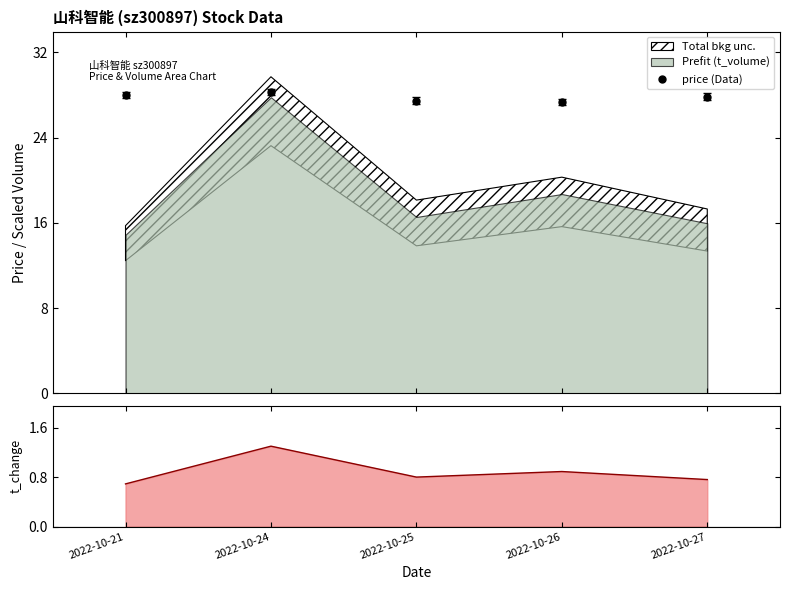

What is the lowest value of the price (Data) series?

27.4